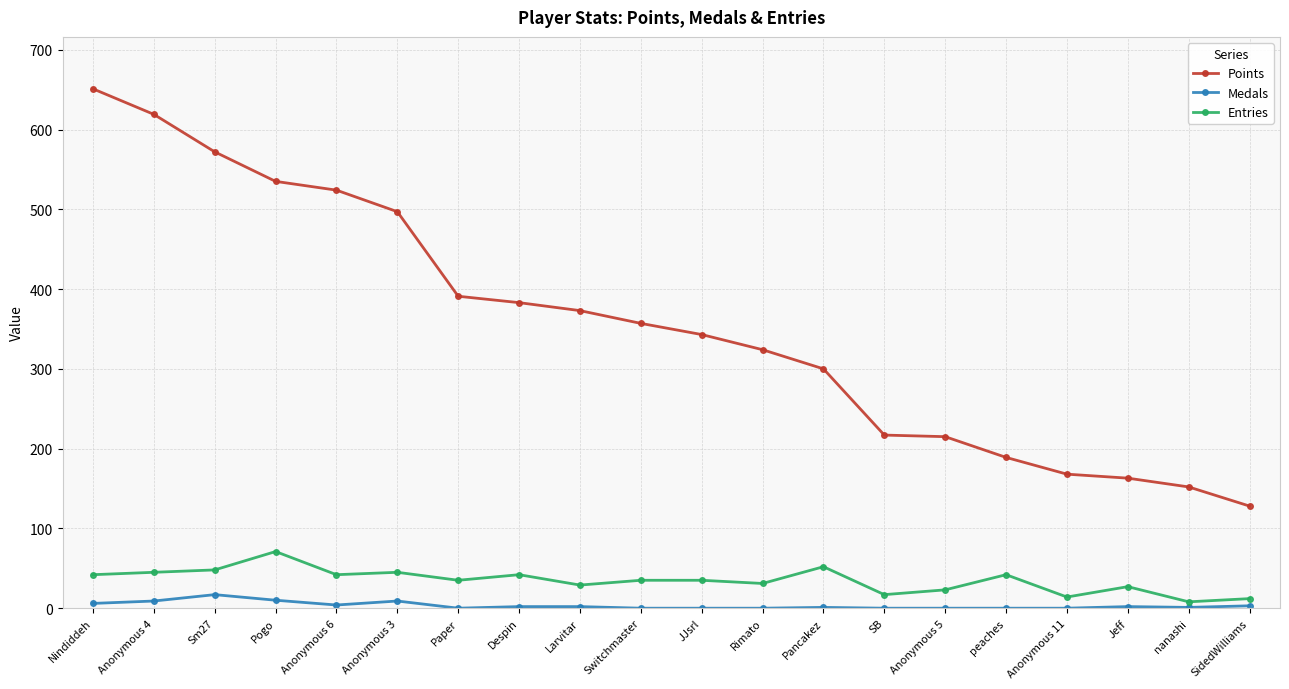

True or false: Points and Entries cross at least once.

False